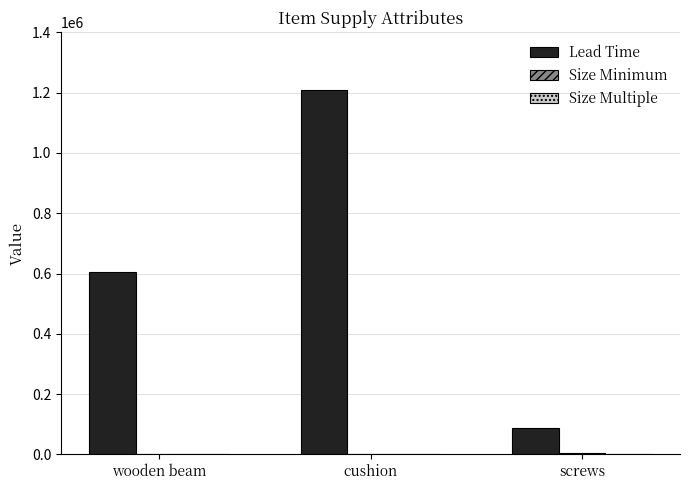

True or false: Lead Time has a value of 604800 at wooden beam.

True